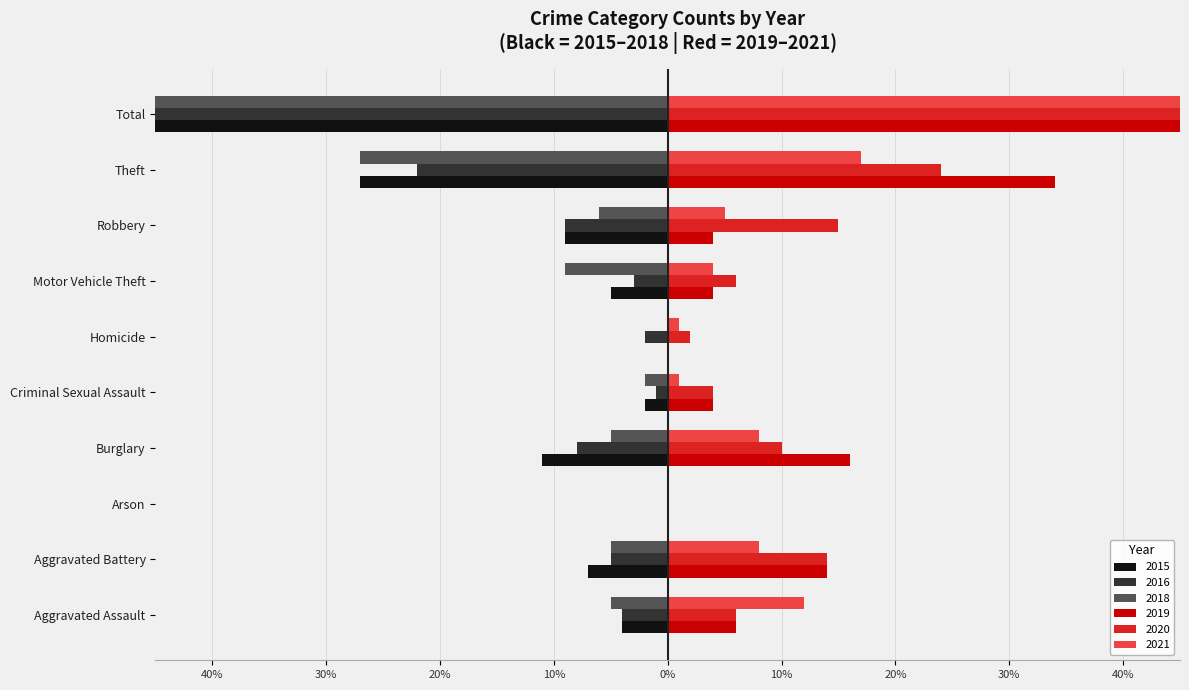

What is the average value of the 2015 series?

-13